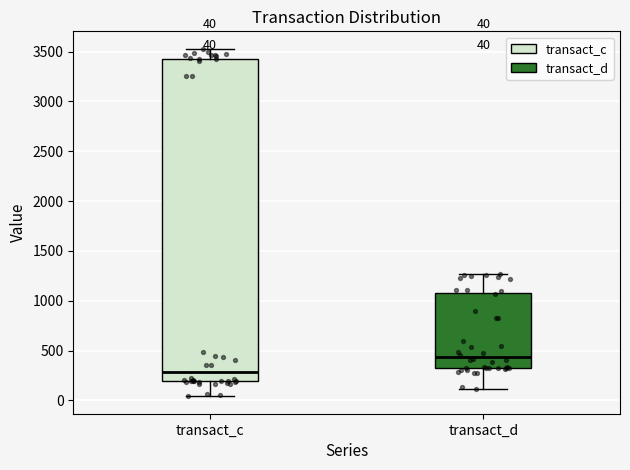

Comparing the boxes themselves (not the whiskers), which one is the tallest?

transact_c